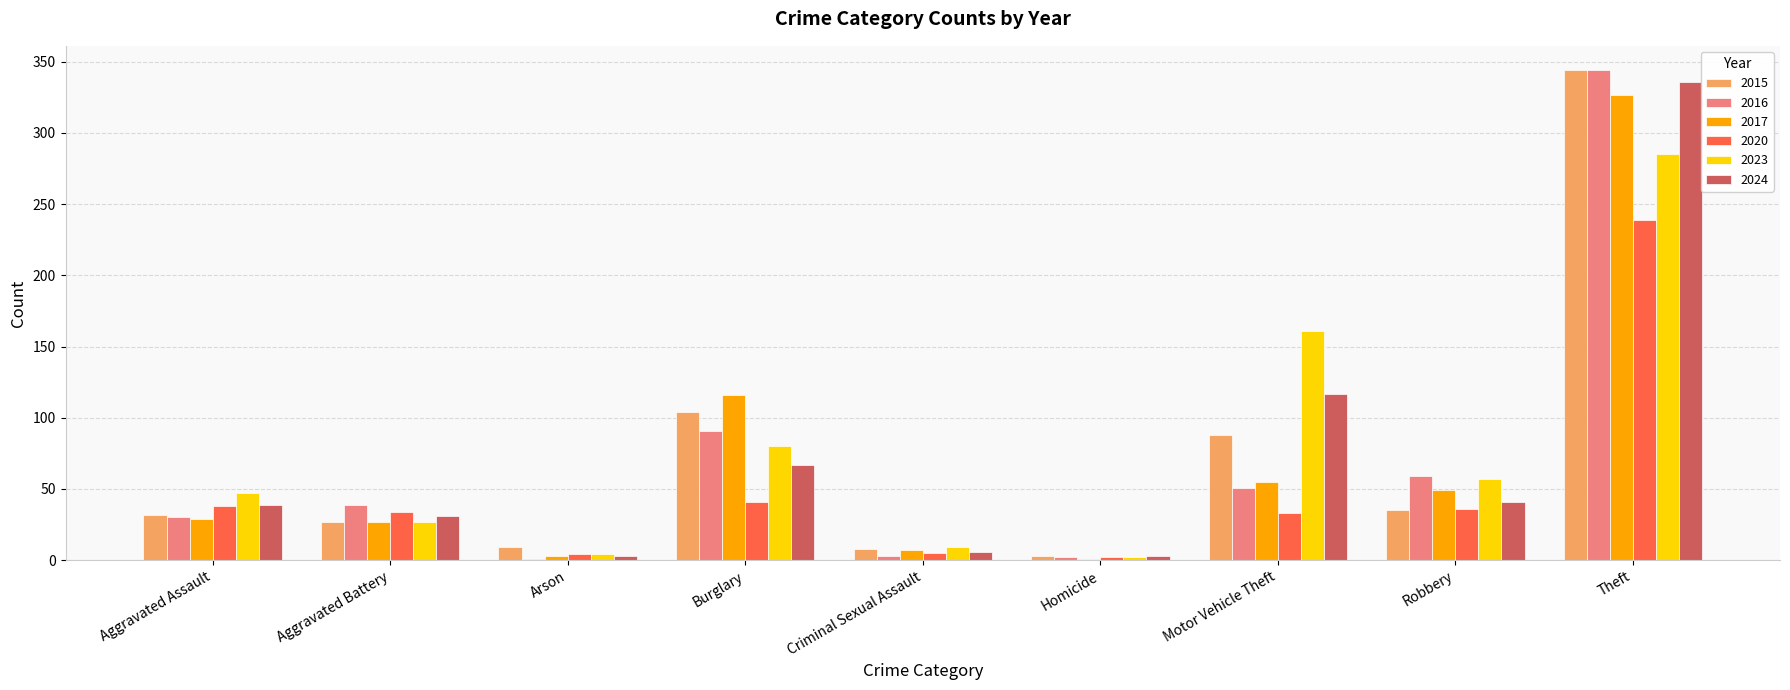

The 2020 series shows 4 at Arson. True or false?

True